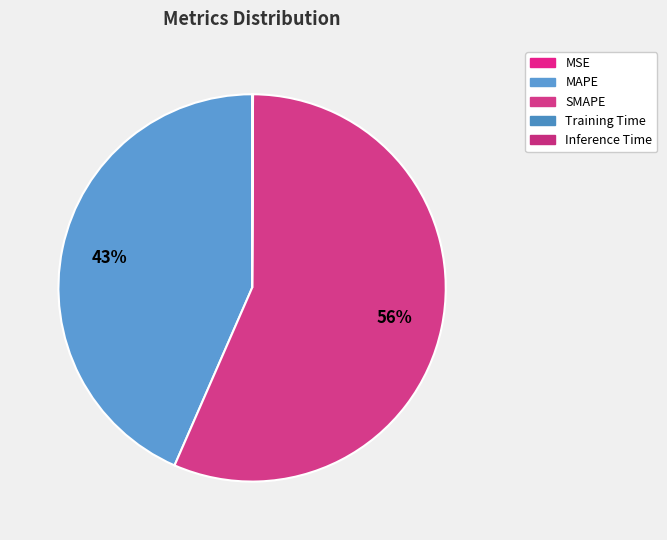

Does SMAPE account for over 50% of the chart?

Yes